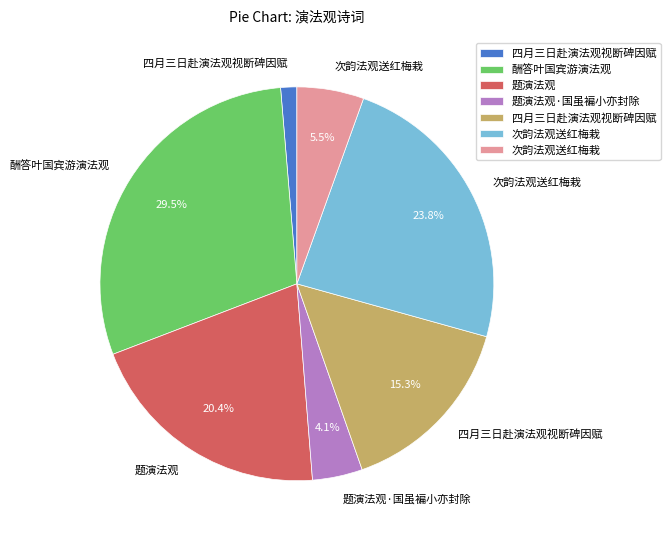

Is there a majority slice in this chart?

No